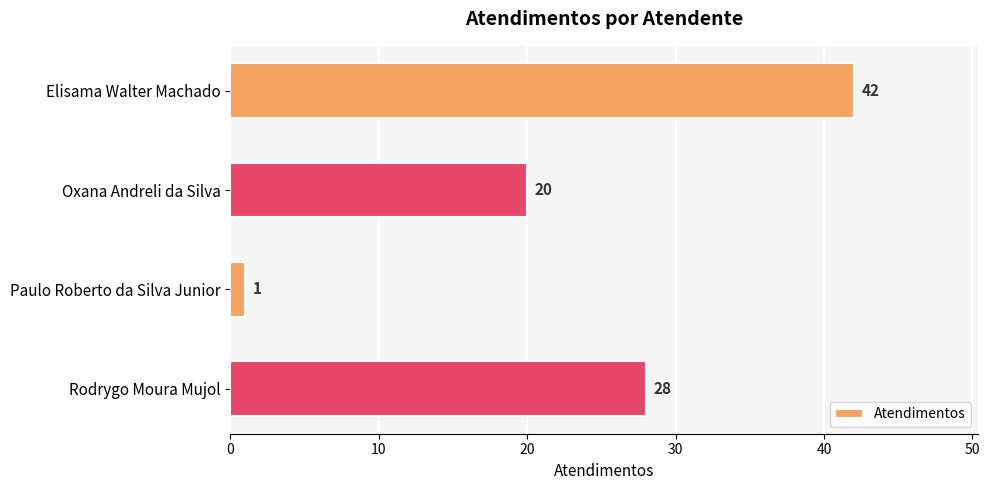

Between Oxana Andreli da Silva and Rodrygo Moura Mujol, which is larger?

Rodrygo Moura Mujol